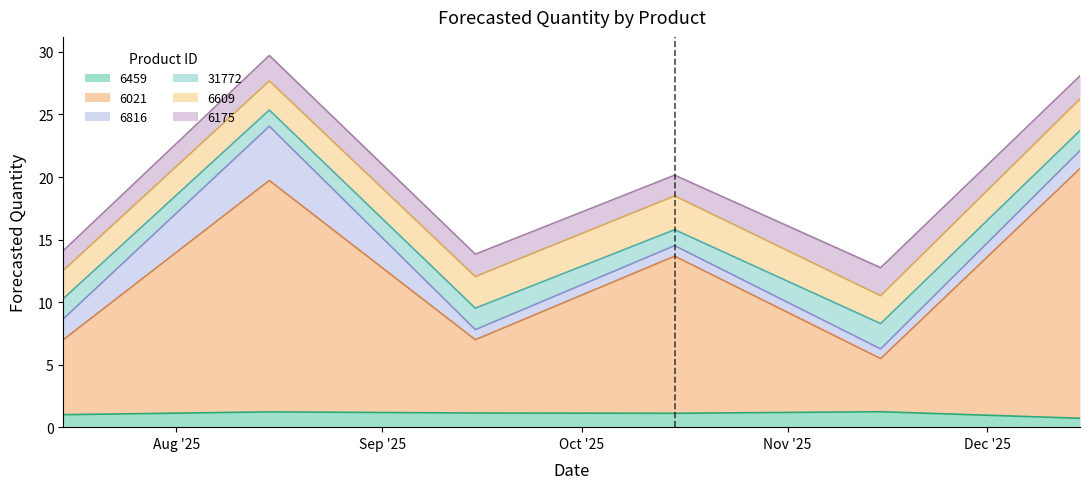

Is the value of 31772 at 2025-12 greater than the value of 6609 at 2025-12?

No